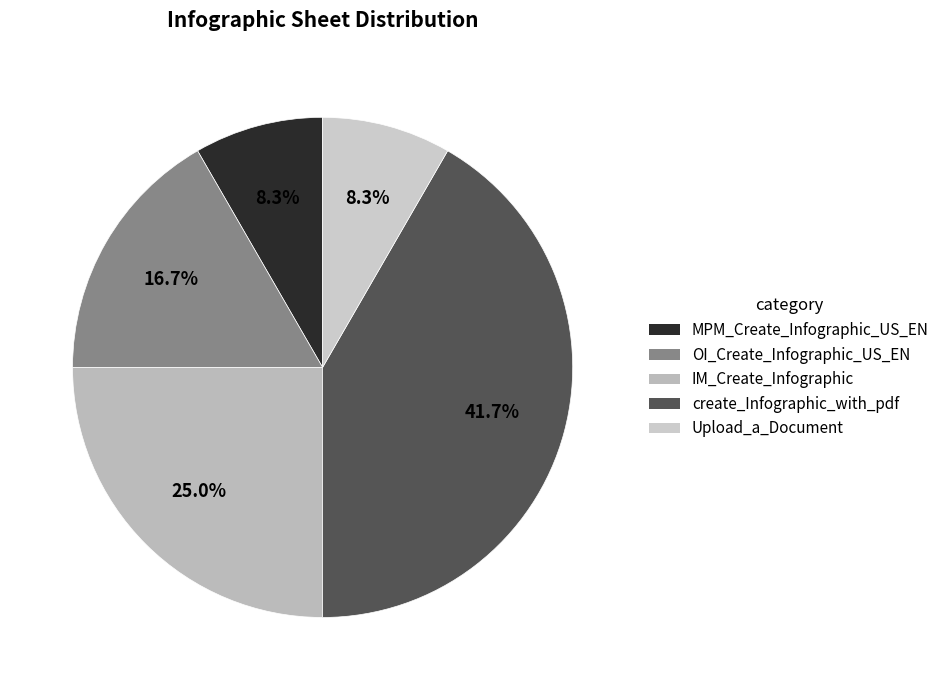

Which slice is the smallest?

MPM_Create_Infographic_US_EN